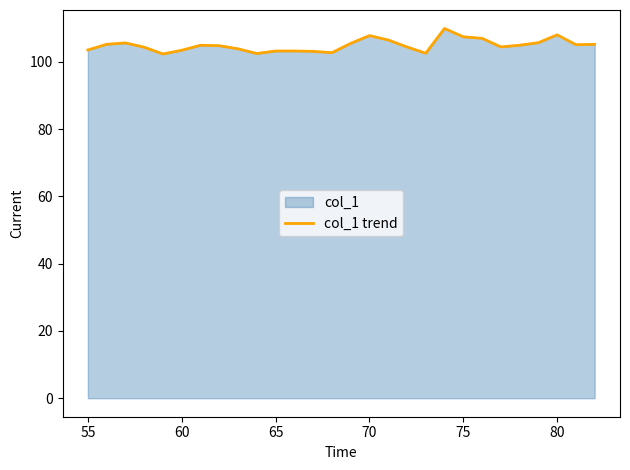

Does the chart have visible grid lines?

No